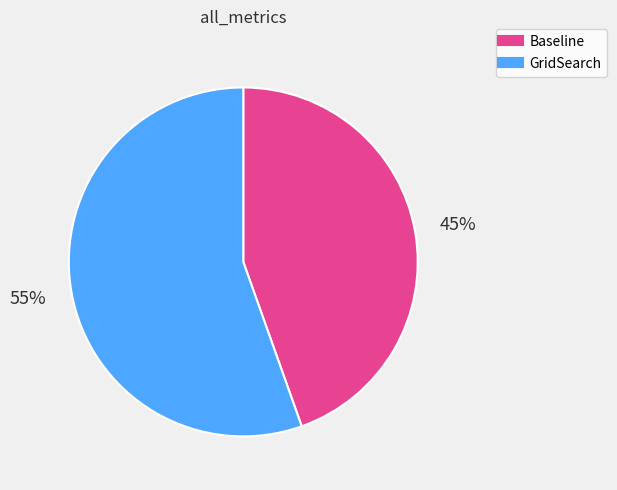

True or false: GridSearch accounts for 69% of the total.

False